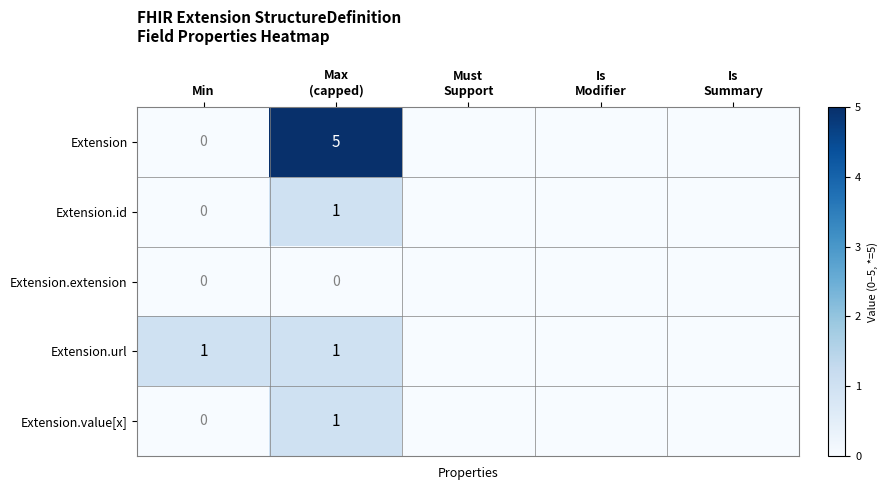

True or false: Extension.url has a value of 0 at Min.

False